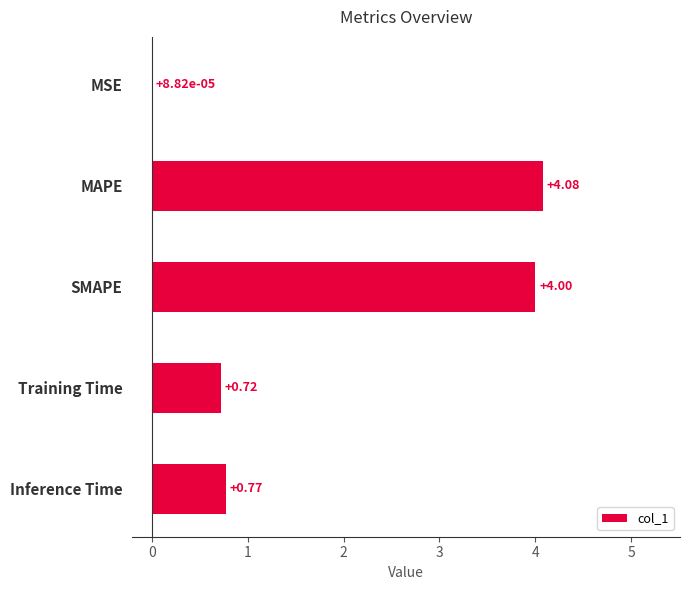

At which category does the chart reach its peak across all series?

MAPE